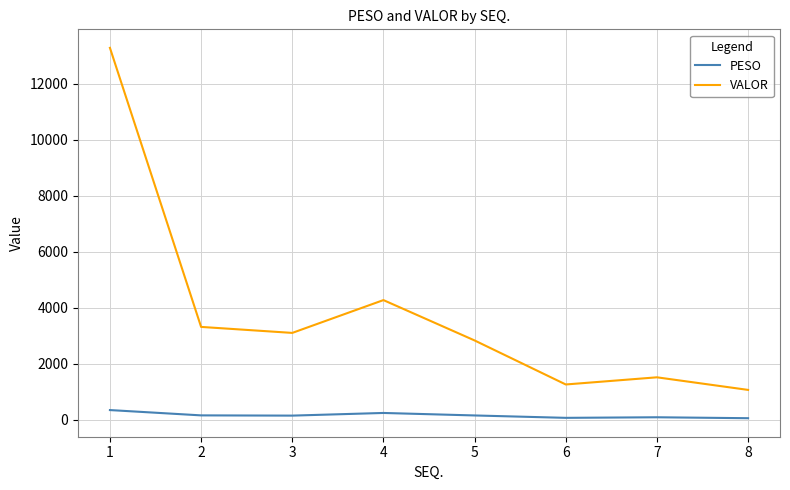

Rank the series at 2 from highest to lowest value.

VALOR, PESO